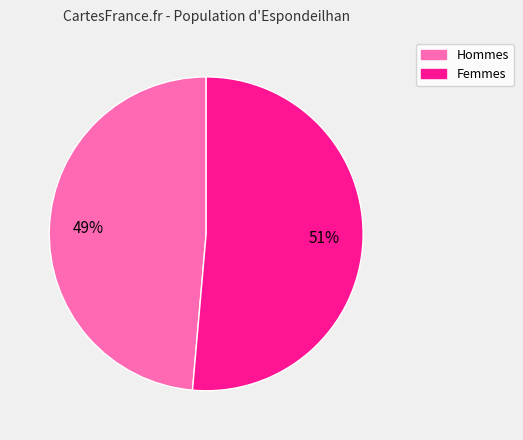

Is there a majority slice in this chart?

Yes